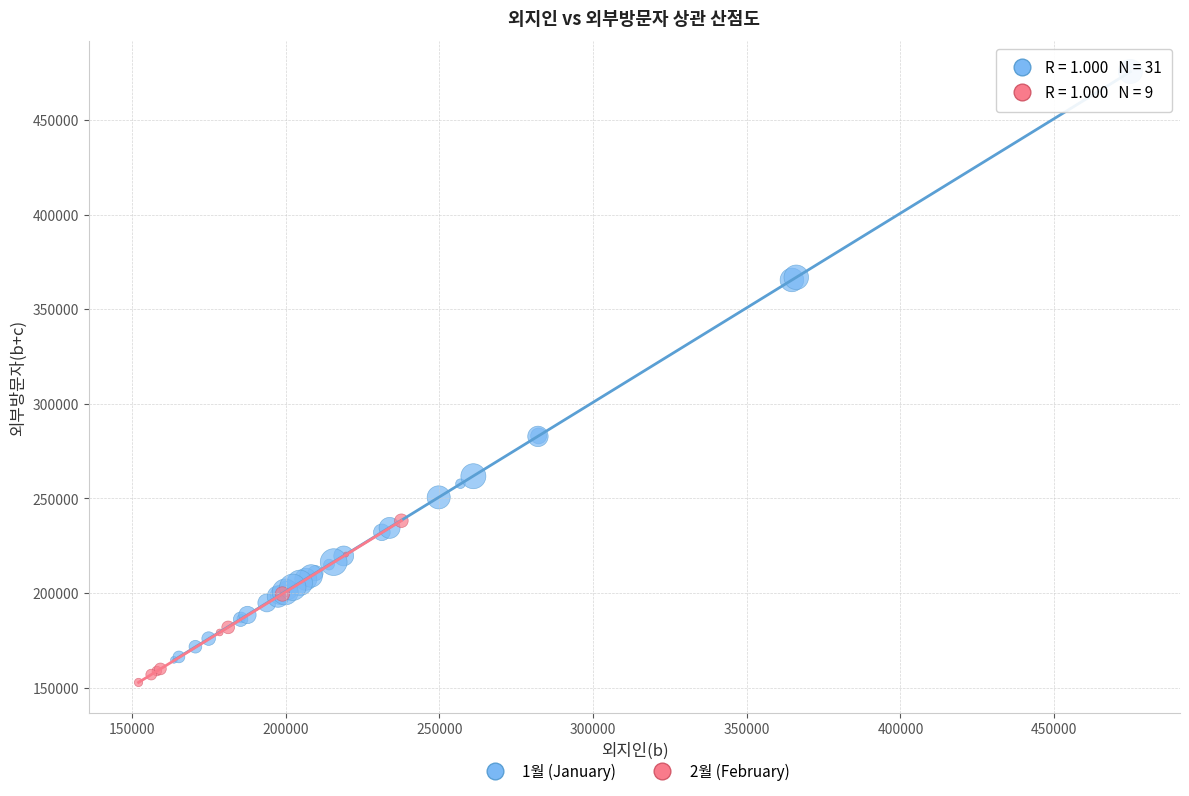

Which series reaches the maximum Y coordinate?

1월 (January)